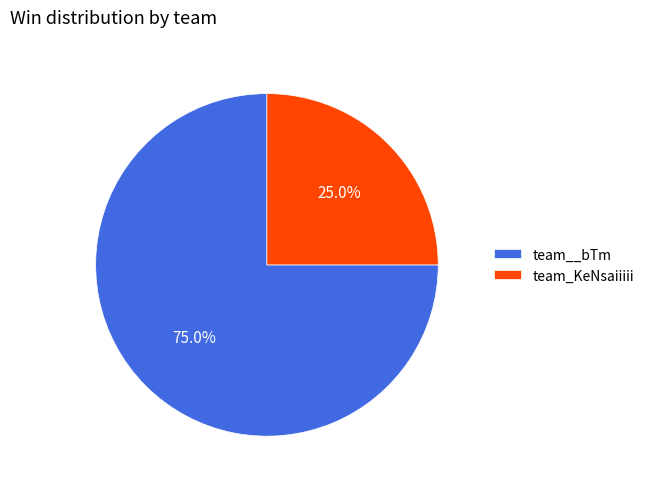

Rank the categories by value from highest to lowest.

team__bTm, team_KeNsaiiiii